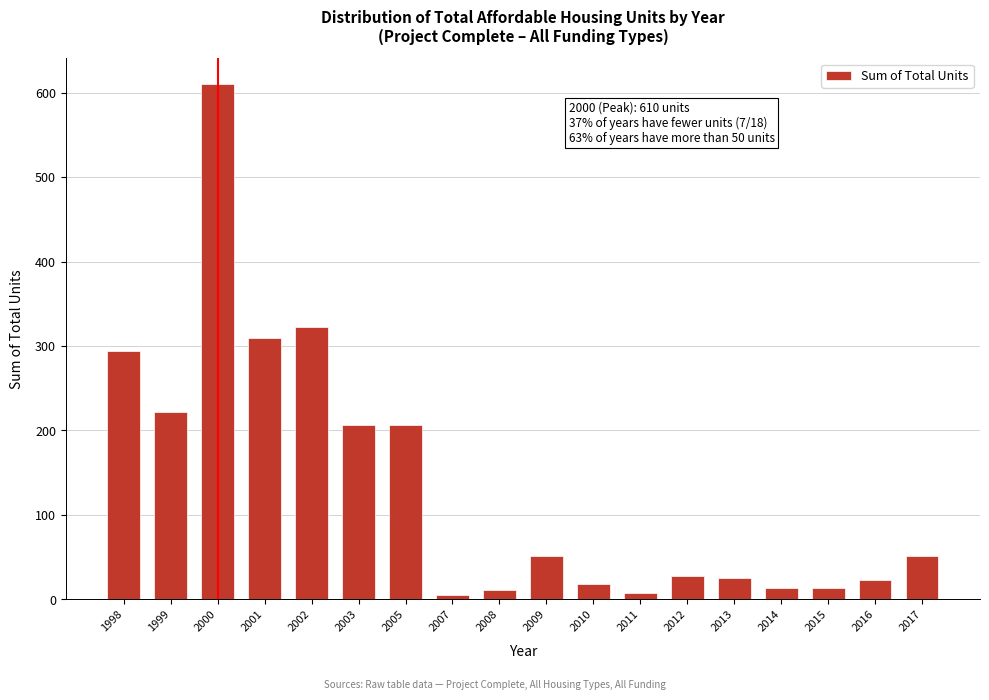

What is the average value?

134